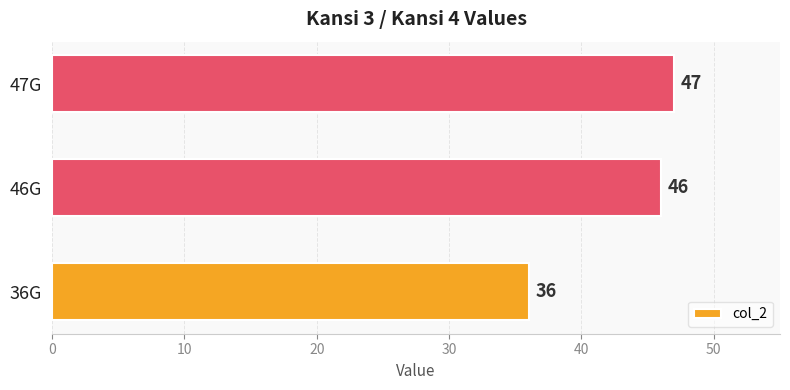

What is the approximate value at 47G?

47